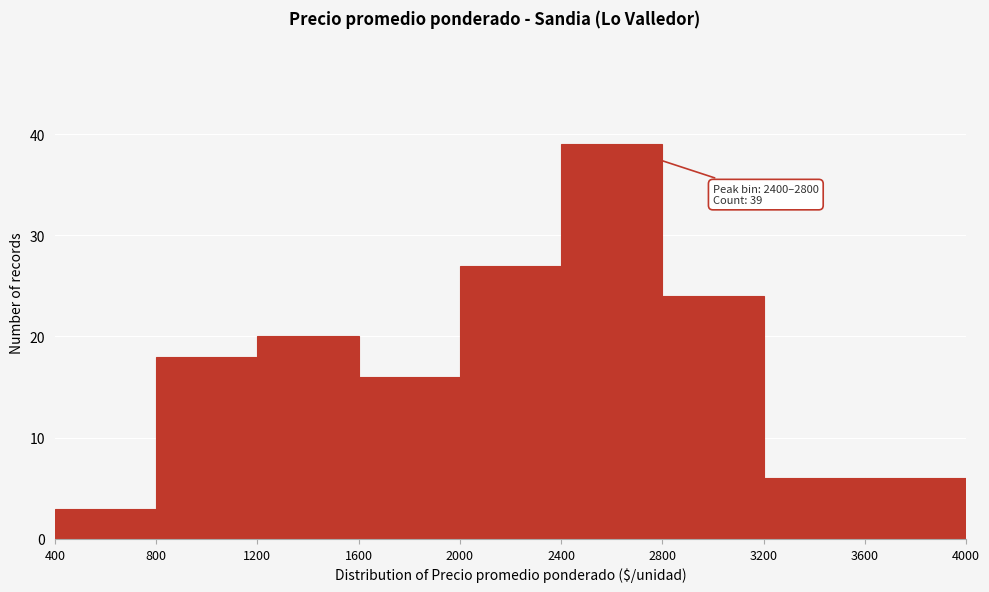

Which range on the x-axis has the tallest bar?

2400 to 2800